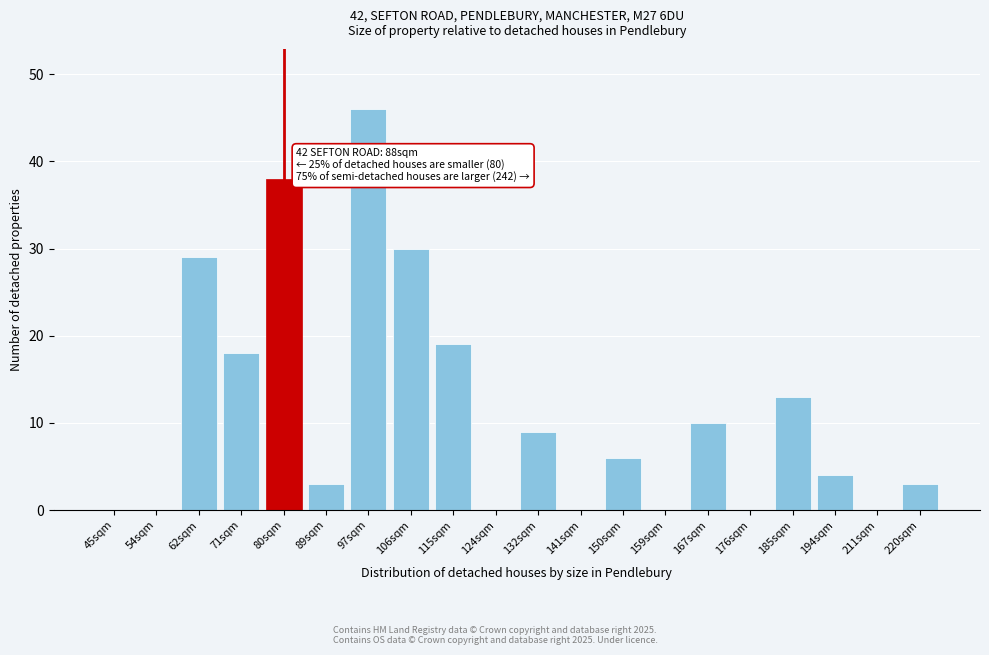

Reading right to left, what are all the values shown in this chart?

220sqm=3	211sqm=0	194sqm=4	185sqm=13	176sqm=0	167sqm=10	159sqm=0	150sqm=6	141sqm=0	132sqm=9	124sqm=0	115sqm=19	106sqm=30	97sqm=46	89sqm=3	80sqm=38	71sqm=18	62sqm=29	54sqm=0	45sqm=0